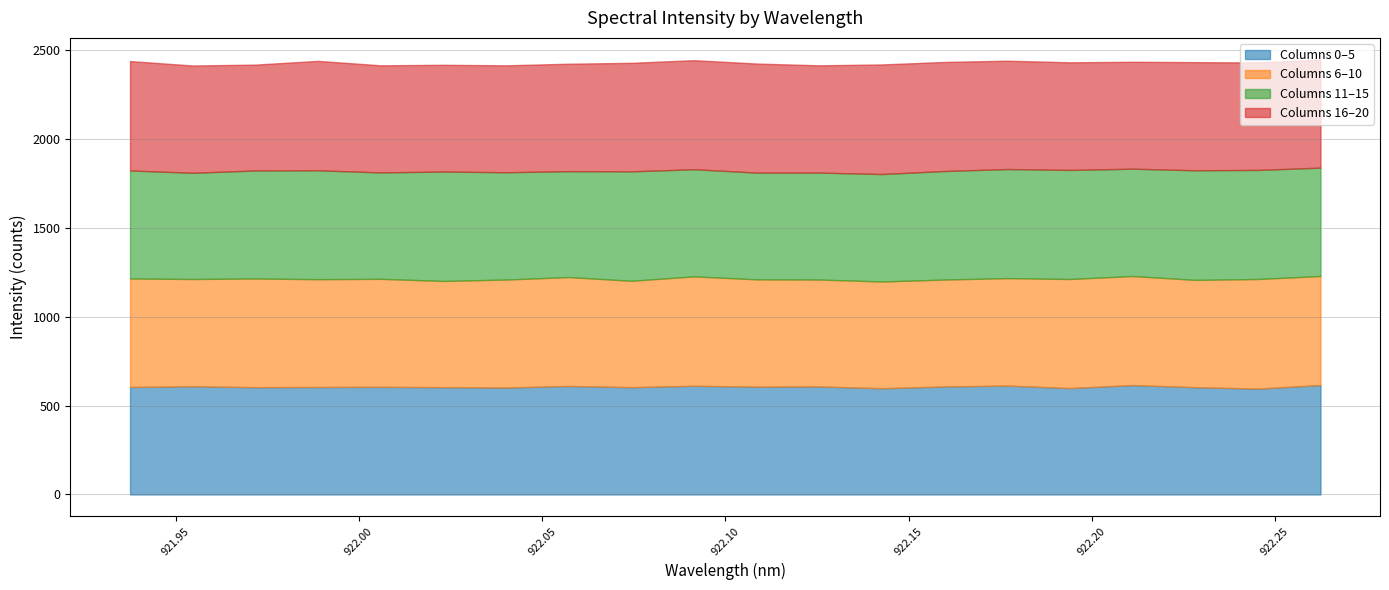

What is the lowest value of the Columns 0–5 series?

595